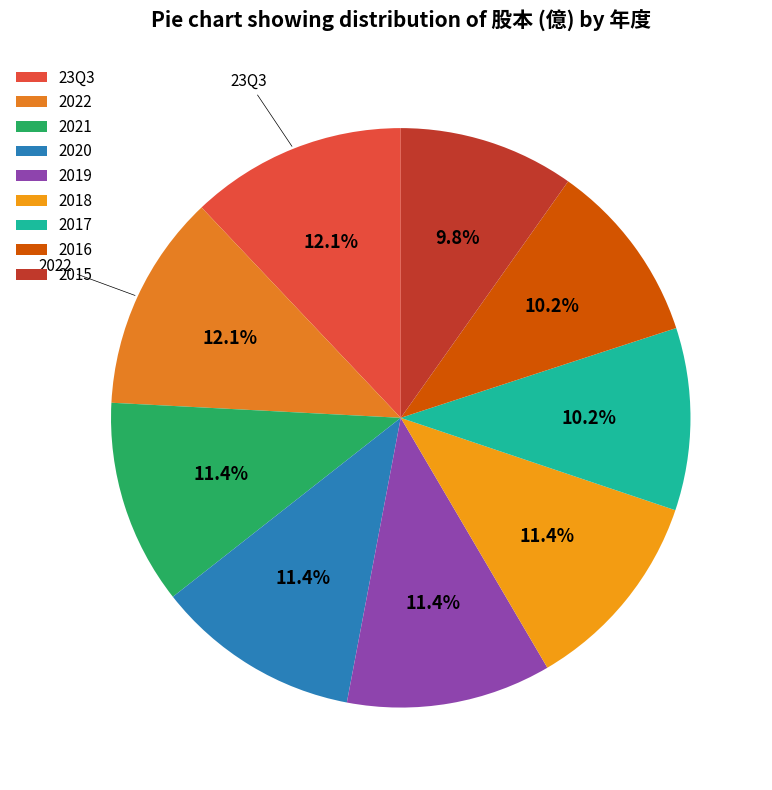

Which has a higher value, 2018 or 2017?

2018